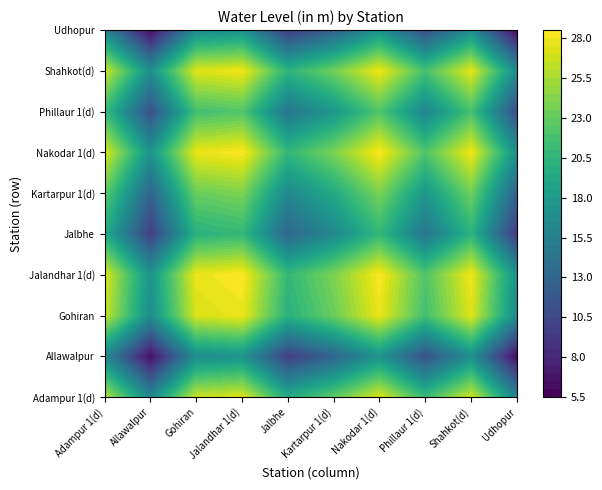

Which series has the largest total across all categories?

Jalandhar 1(d)